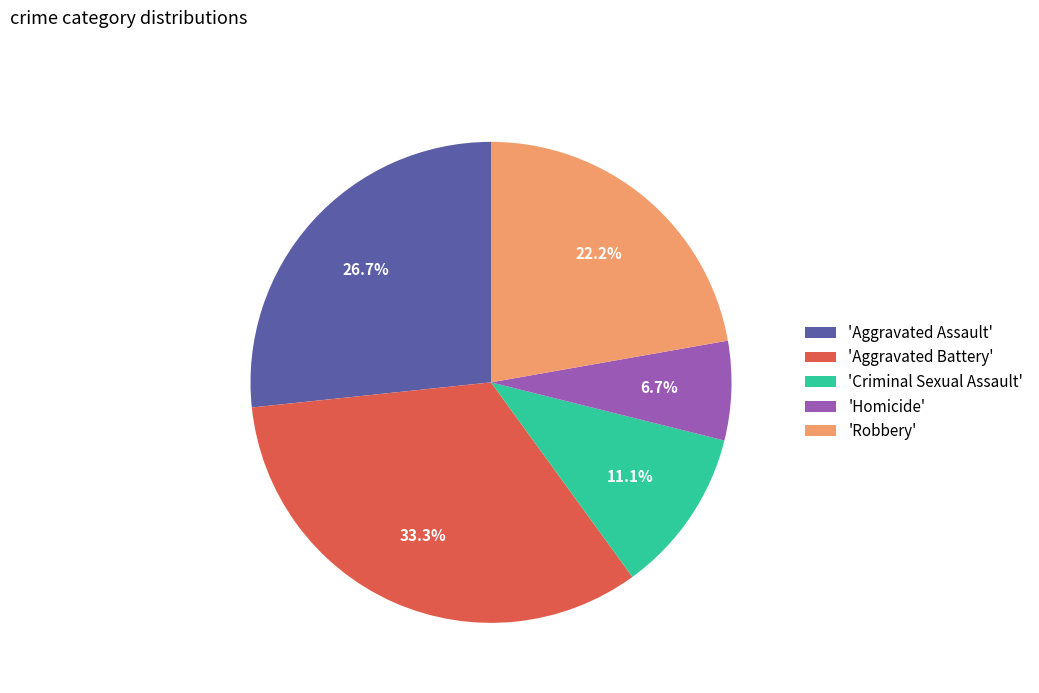

Count the number of slices in the pie.

5